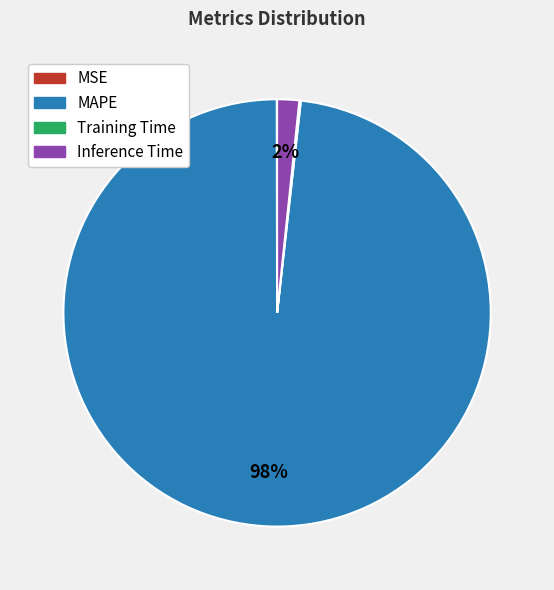

The MAPE slice represents 98% of the pie. True or false?

True